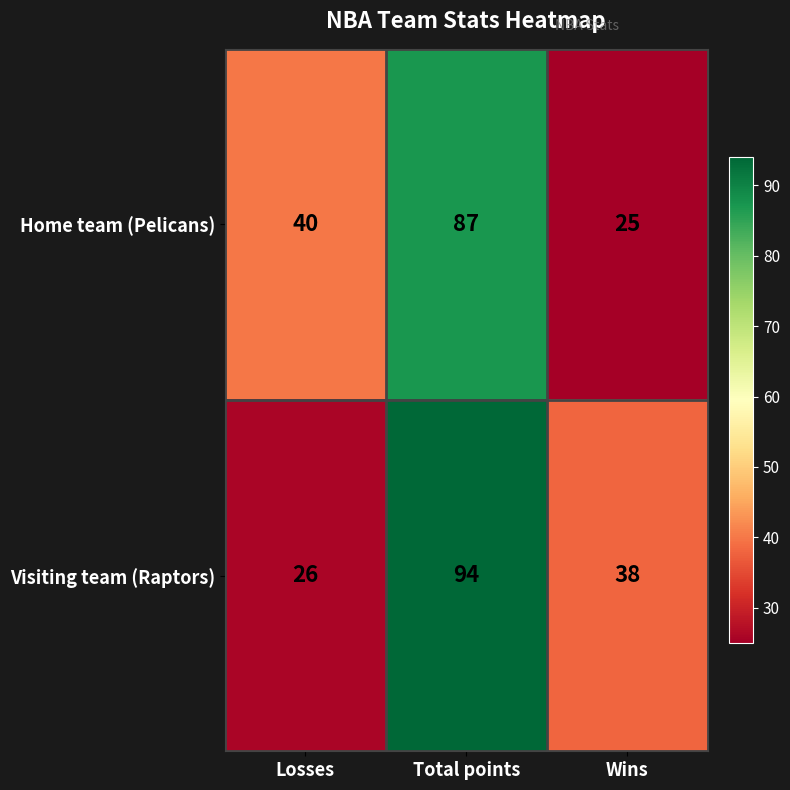

What is the maximum value shown in the chart?

94